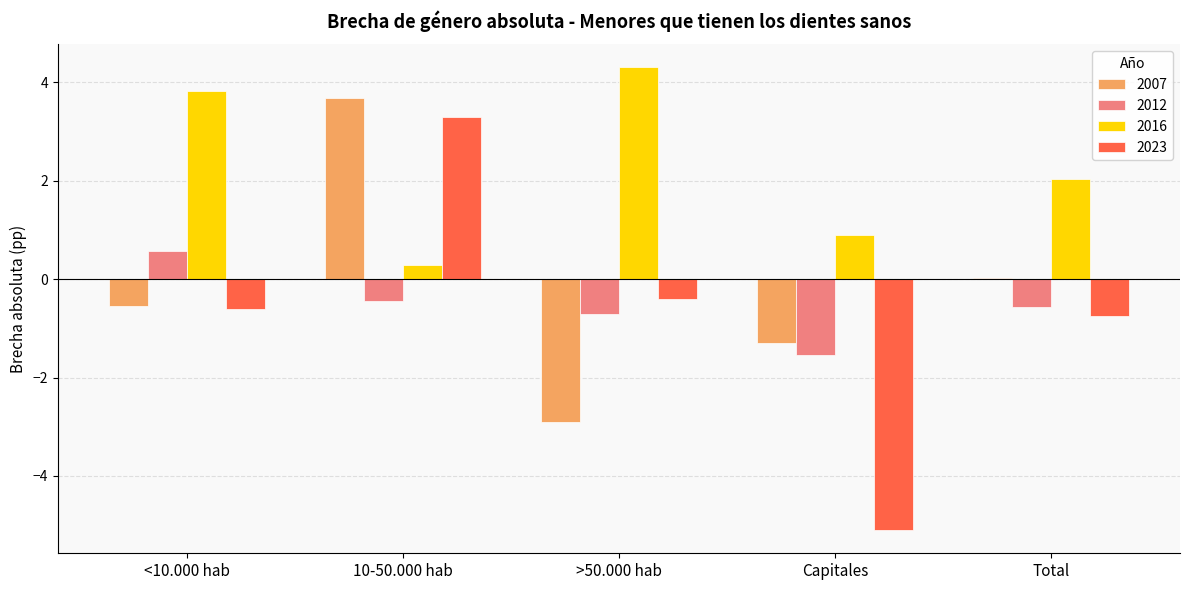

Does the chart contain stacked bars?

No